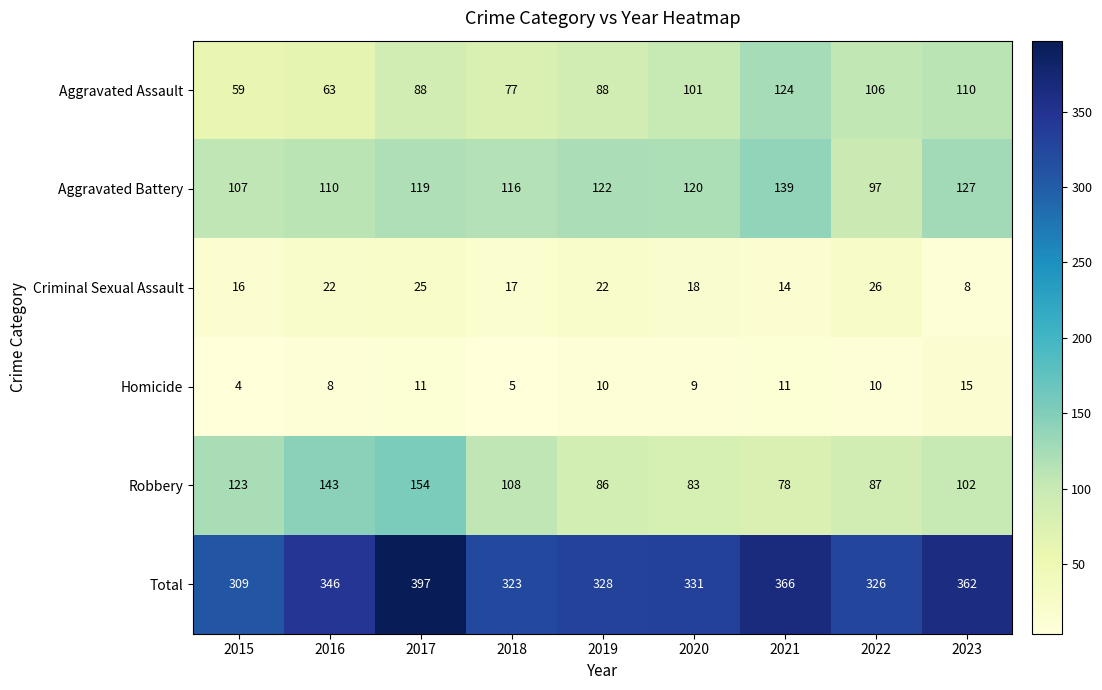

What is the difference between the Aggravated Assault values at 2023 and 2015?

51